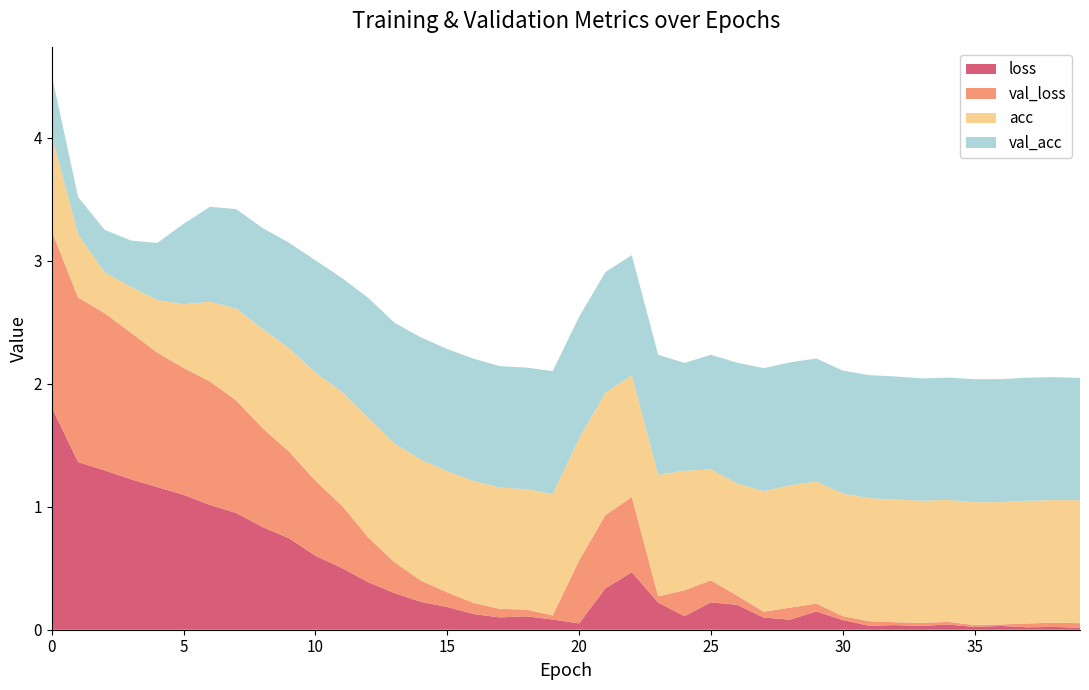

Reading left to right, list all the values displayed in this chart.

loss: 1.8	1.4	1.3	1.2	1.2	1.1	1.0	0.9	0.8	0.7	0.6	0.5	0.4	0.3	0.2	0.2	0.1	0.1	0.1	0.1	0.1	0.3	0.5	0.2	0.1	0.2	0.2	0.1	0.1	0.1	0.1	0.0	0.0	0.0	0.0	0.0	0.0	0.0	0.0	0.0
val_loss: 1.4	1.3	1.3	1.2	1.1	1.0	1.0	0.9	0.8	0.7	0.6	0.5	0.4	0.3	0.2	0.1	0.1	0.1	0.1	0.0	0.5	0.6	0.6	0.1	0.2	0.2	0.1	0.0	0.1	0.1	0.0	0.0	0.0	0.0	0.0	0.0	0.0	0.0	0.0	0.0
acc: 0.8	0.5	0.3	0.4	0.4	0.5	0.6	0.7	0.8	0.8	0.9	0.9	1.0	1.0	1.0	1.0	1.0	1.0	1.0	1.0	1.0	1.0	1.0	1.0	1.0	0.9	0.9	1.0	1.0	1.0	1.0	1.0	1.0	1.0	1.0	1.0	1.0	1.0	1.0	1.0
val_acc: 0.5	0.3	0.3	0.4	0.5	0.7	0.8	0.8	0.8	0.9	0.9	0.9	1.0	1.0	1.0	1.0	1.0	1.0	1.0	1.0	1.0	1.0	1.0	1.0	0.9	0.9	1.0	1.0	1.0	1.0	1.0	1.0	1.0	1.0	1.0	1.0	1.0	1.0	1.0	1.0